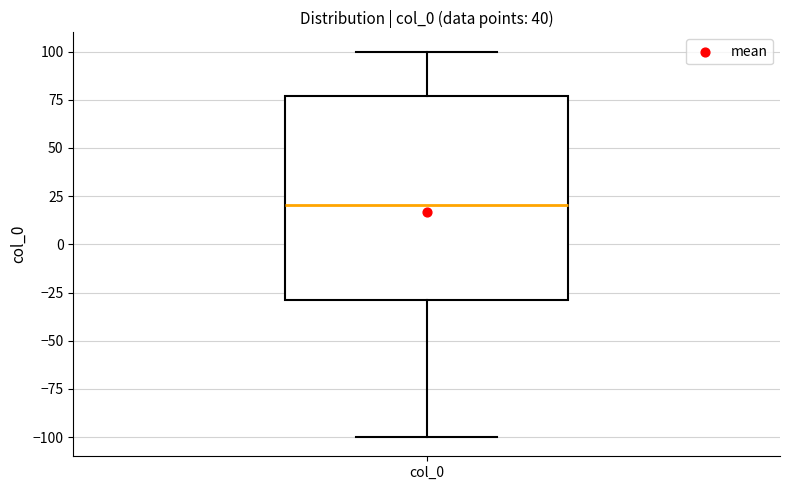

Where does the upper whisker of the box for col_0 end on the y-axis? The values are not printed on the chart, so give them approximately, as read against the axis.

100